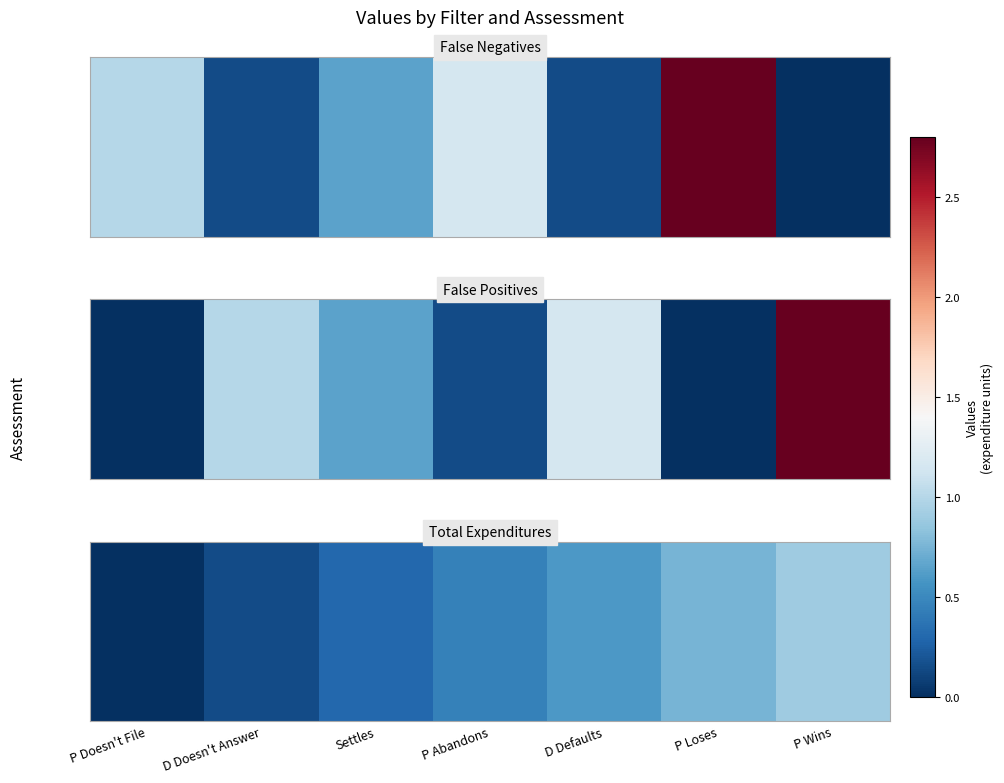

List the labels in order of value, smallest first.

P Doesn't File, D Doesn't Answer, Settles, P Abandons, D Defaults, P Loses, P Wins